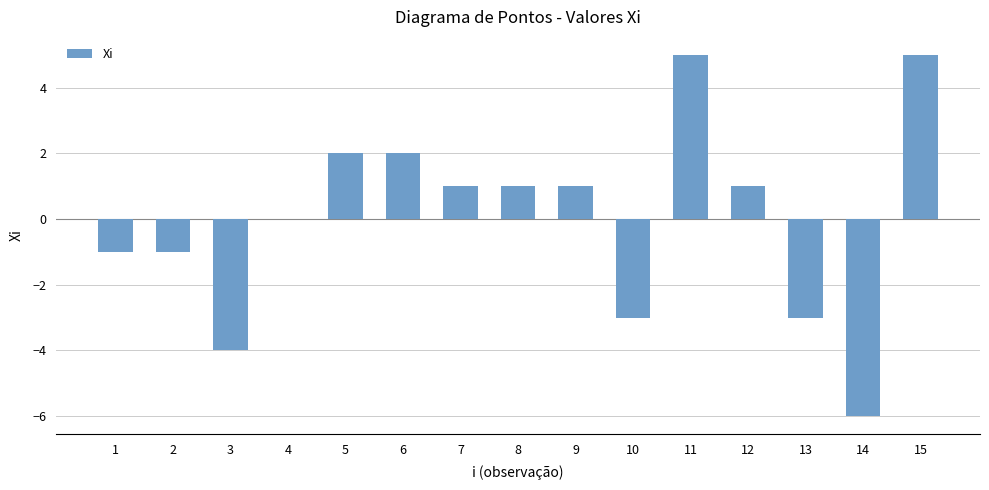

Between 6 and 8, which is larger?

6